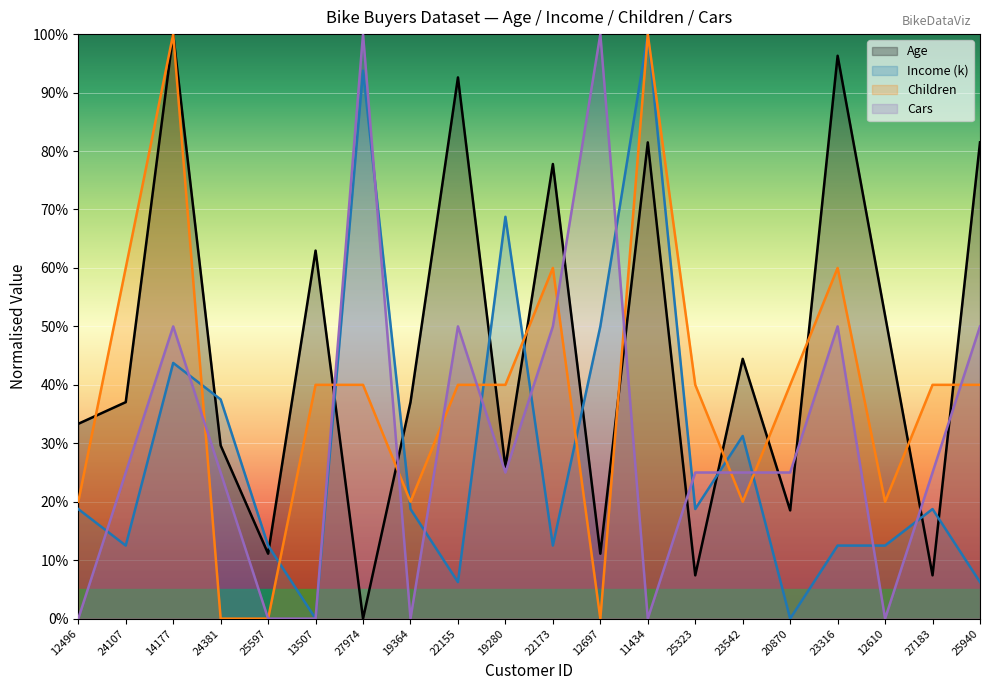

Where does the Income series first go above 18?

12496